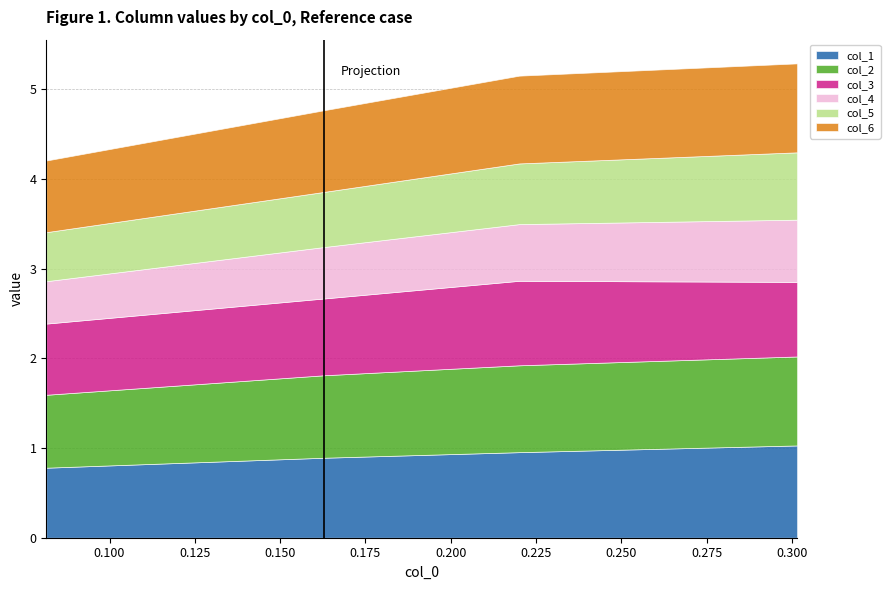

Reading left to right, transcribe all the data shown in this chart.

col_1: 0.081455806=0.8	0.162911612=0.9	0.220103986=1.0	0.301559792=1.0
col_2: 0.081455806=0.8	0.162911612=0.9	0.220103986=1.0	0.301559792=1.0
col_3: 0.081455806=0.8	0.162911612=0.9	0.220103986=0.9	0.301559792=0.8
col_4: 0.081455806=0.5	0.162911612=0.6	0.220103986=0.6	0.301559792=0.7
col_5: 0.081455806=0.5	0.162911612=0.6	0.220103986=0.7	0.301559792=0.8
col_6: 0.081455806=0.8	0.162911612=0.9	0.220103986=1.0	0.301559792=1.0